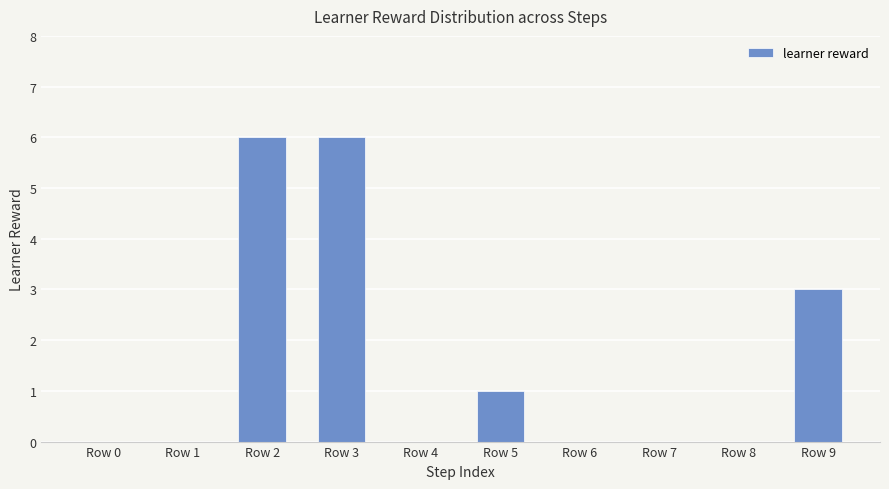

The chart shows a value of 0 at Row 0. True or false?

True